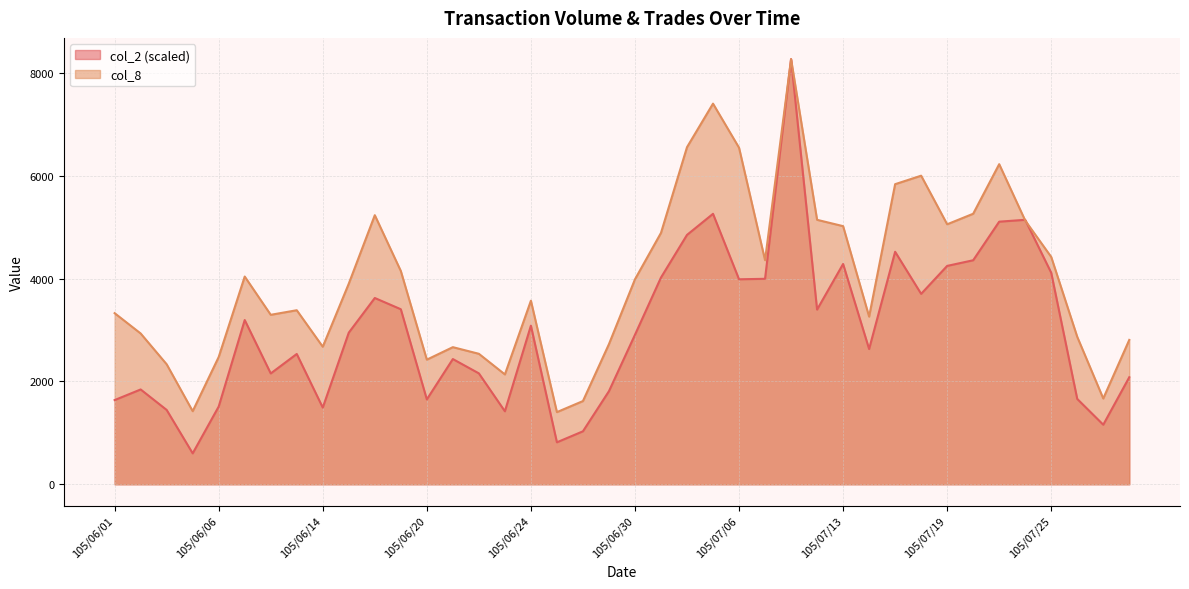

Count the number of data series in this chart.

2